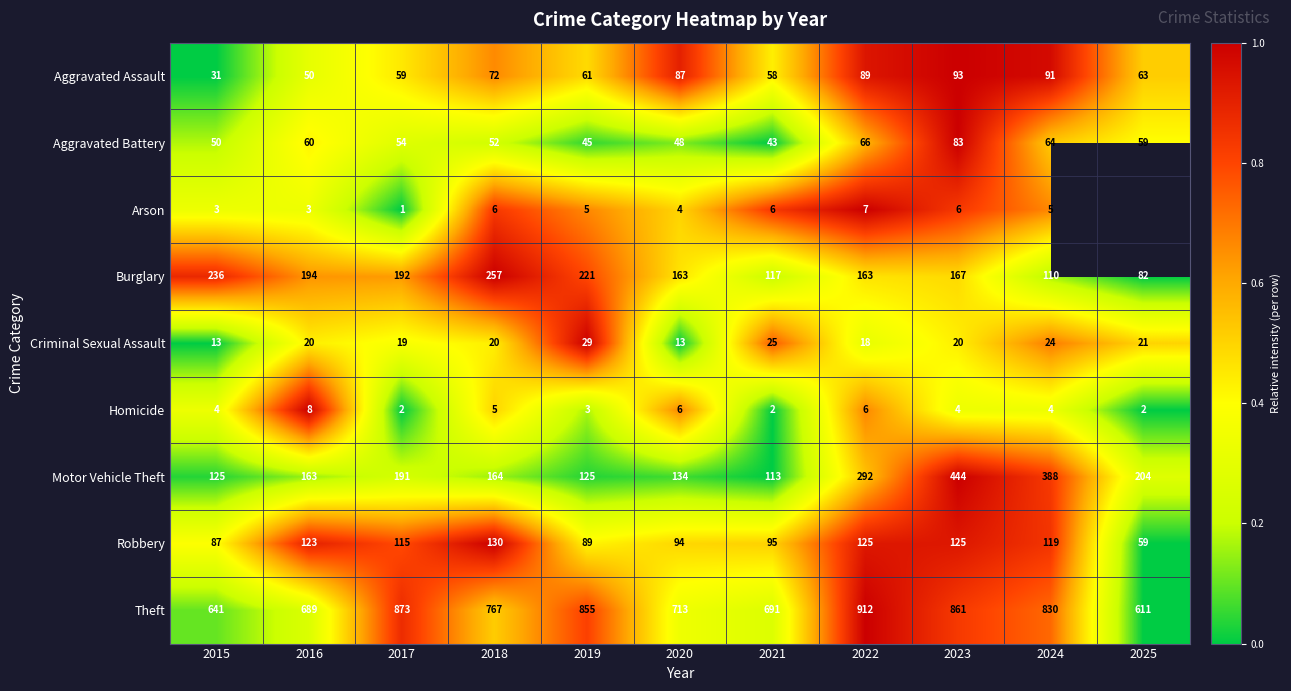

At which category is the sum across all series the highest?

2023